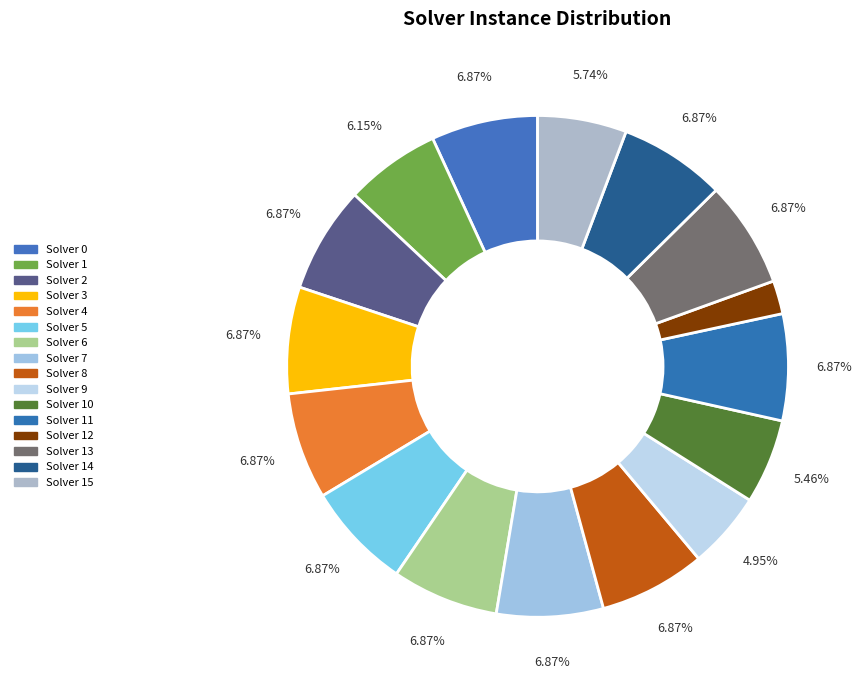

To the nearest percent, what is the average slice percentage?

6%